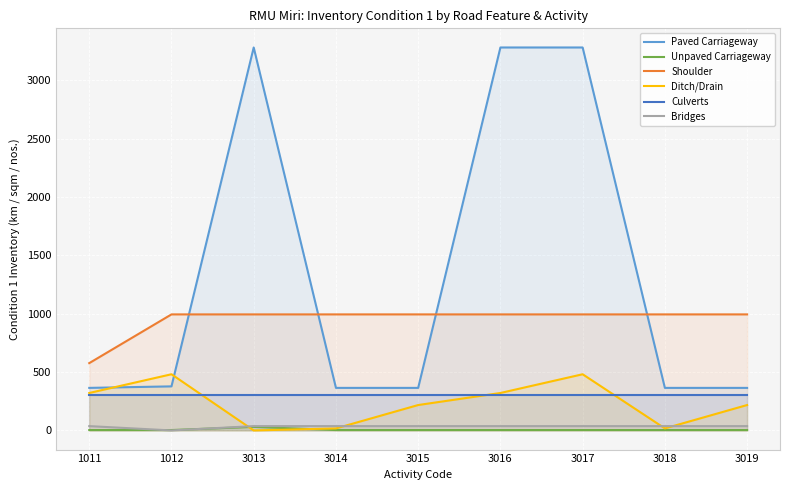

What is the highest value of the Shoulder series?

993.9